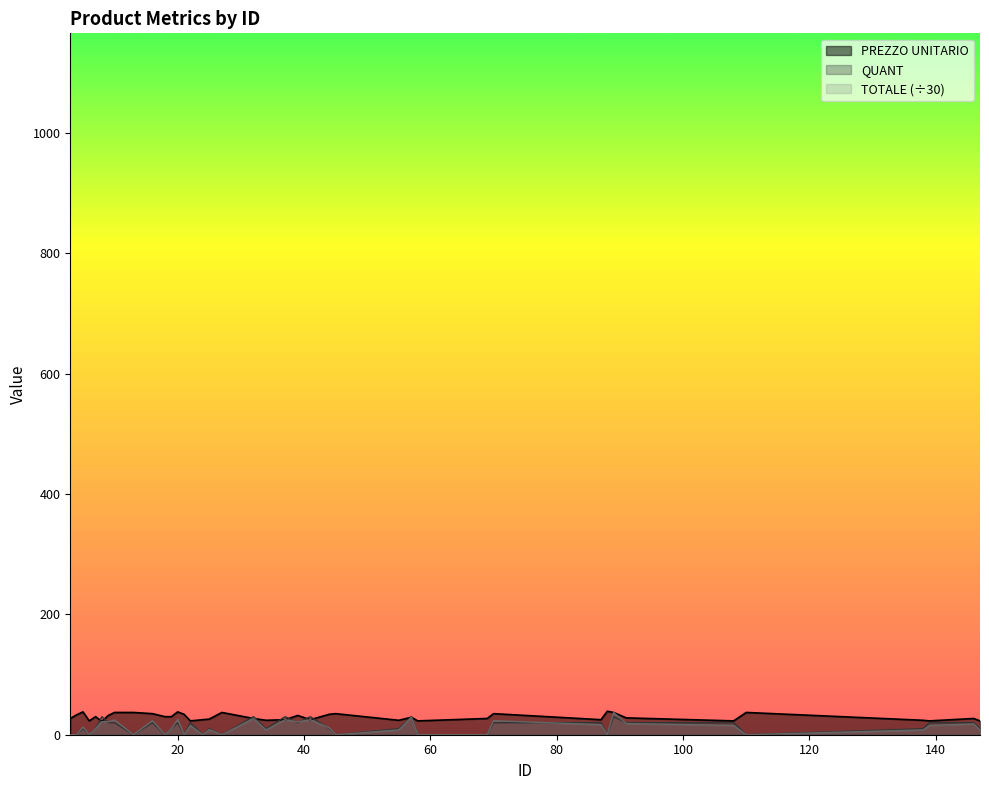

At which category does PREZZO UNITARIO reach its first local peak?

5